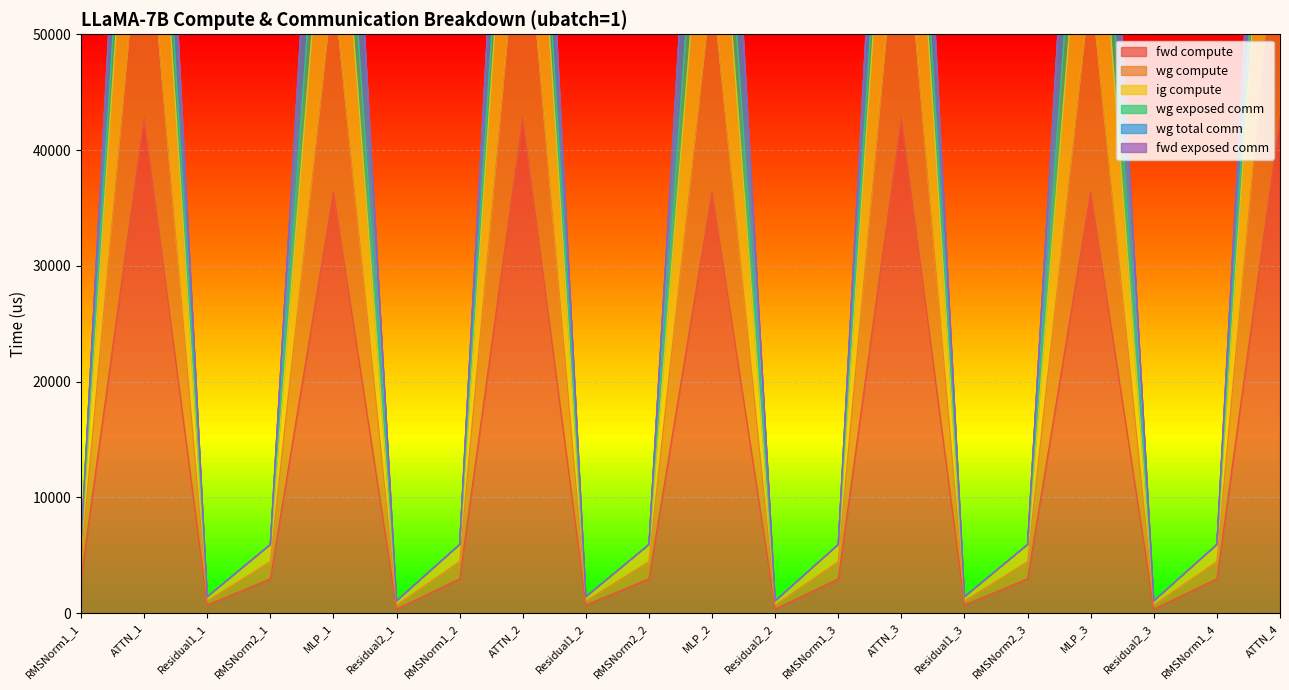

What is the highest value of the fwd compute series?

42836.0